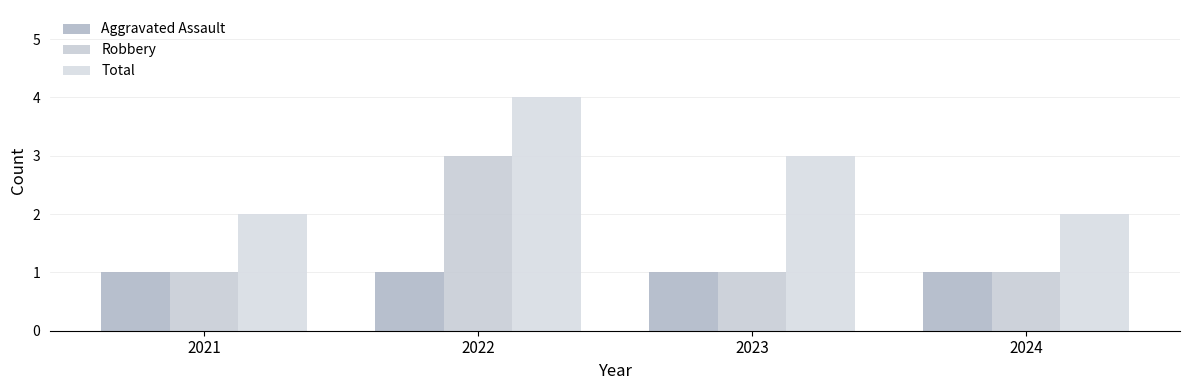

Which series has the largest range (max minus min)?

Robbery